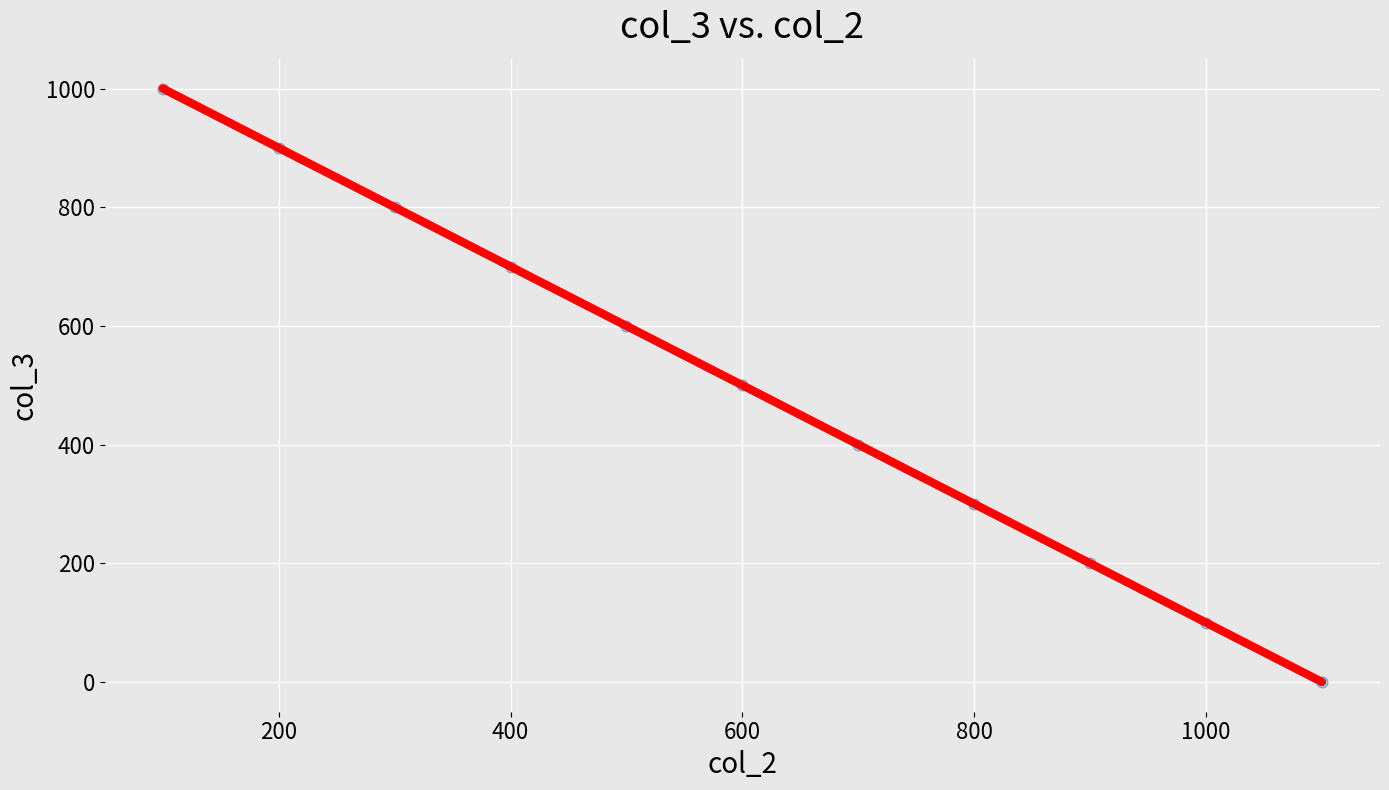

What is the average Y value?

500